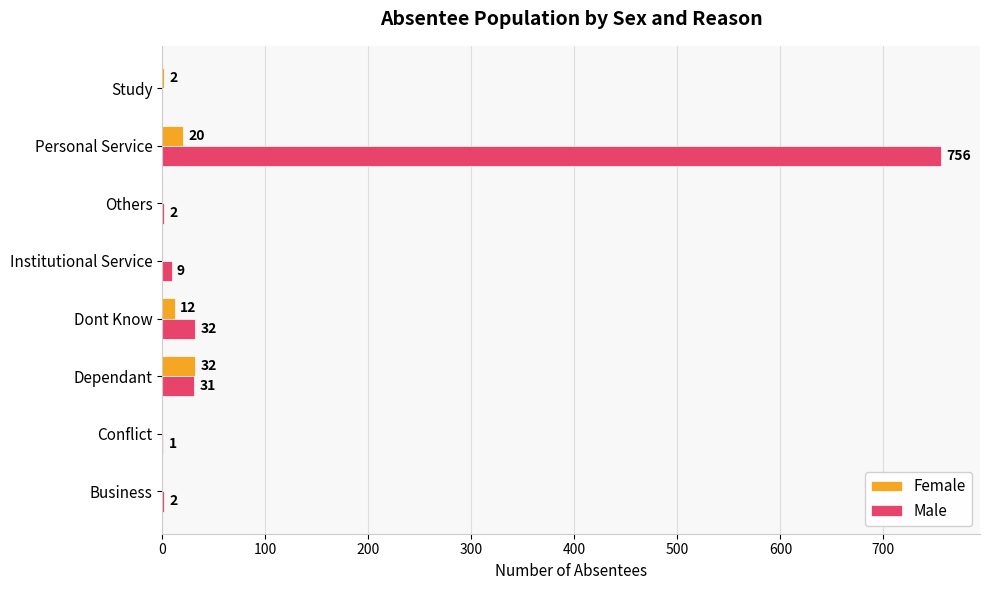

What is the highest value of the Female series?

32